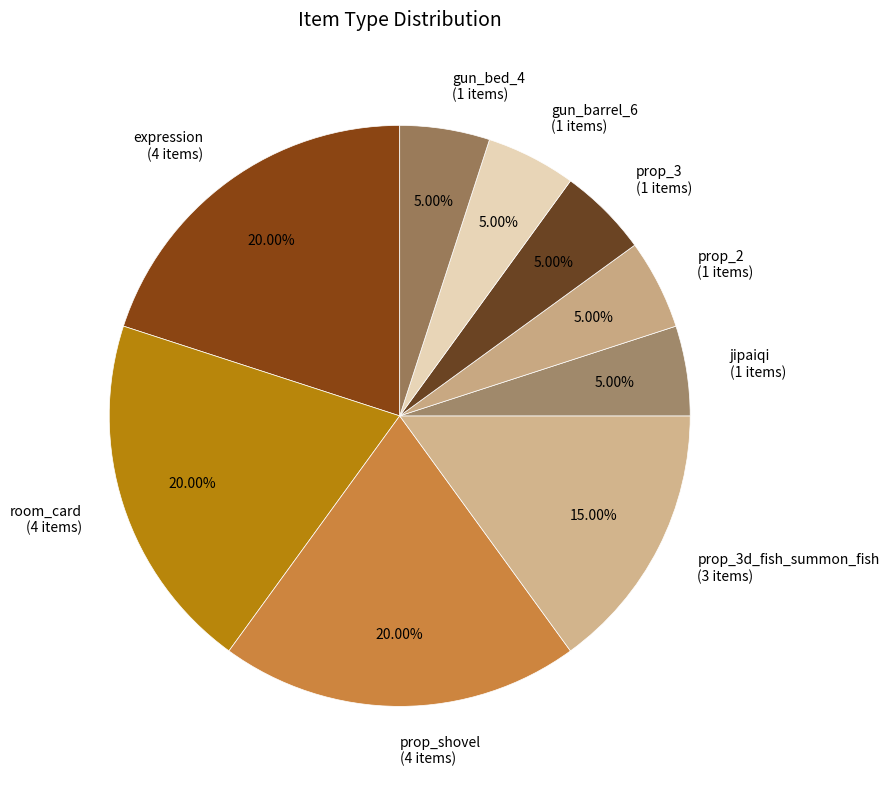

Is the sum of prop_2 and prop_3 greater than half?

No